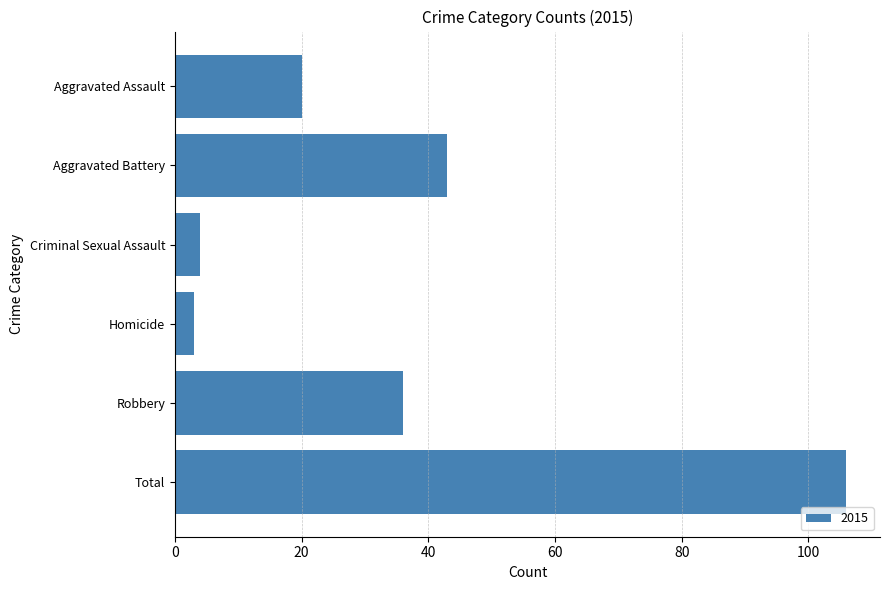

The chart shows a value of 9 at Robbery. True or false?

False